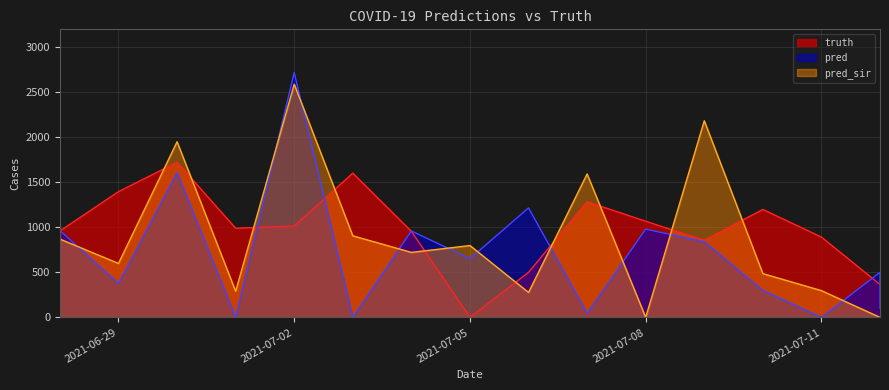

True or false: truth has a value of 1015.0 at 2021-07-02.

True